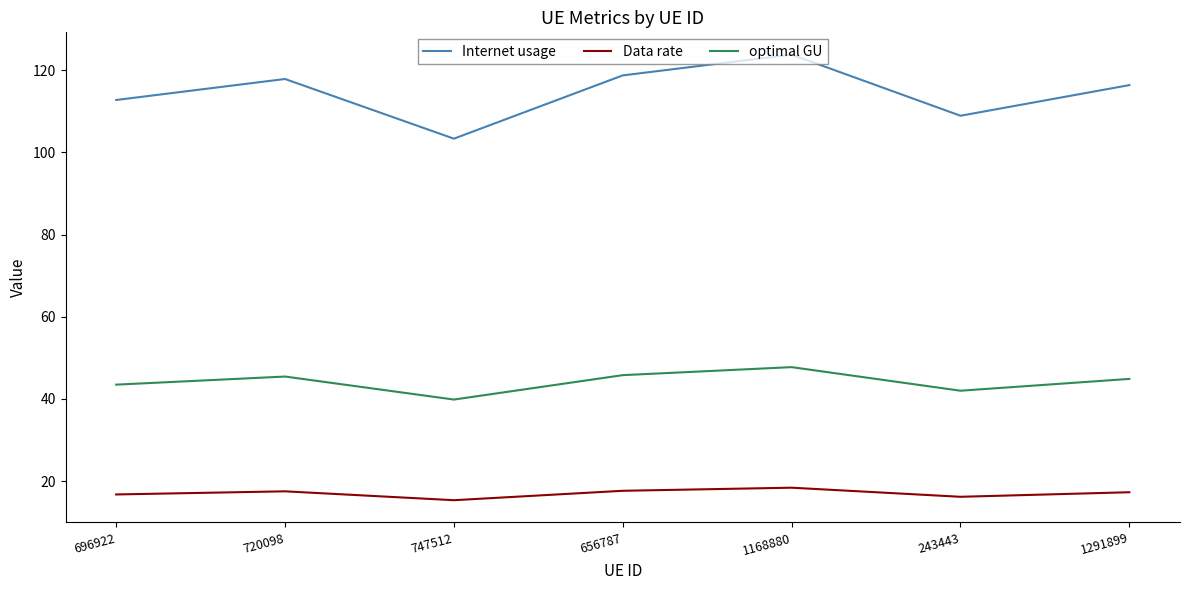

What is the difference between the optimal GU values at 243443 and 720098?

3.4